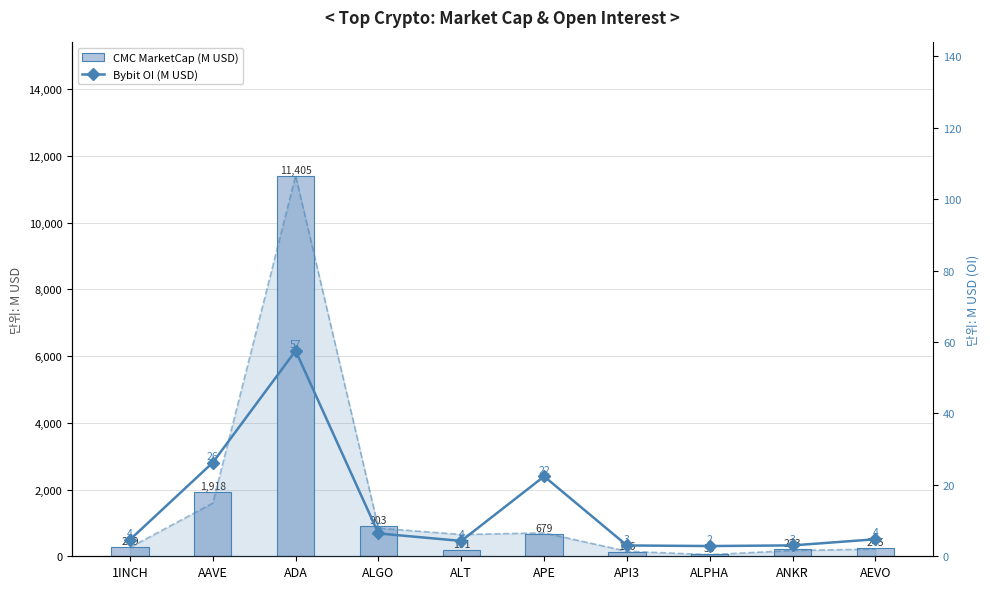

What is the difference between the highest and lowest values at 1INCH?

285.3